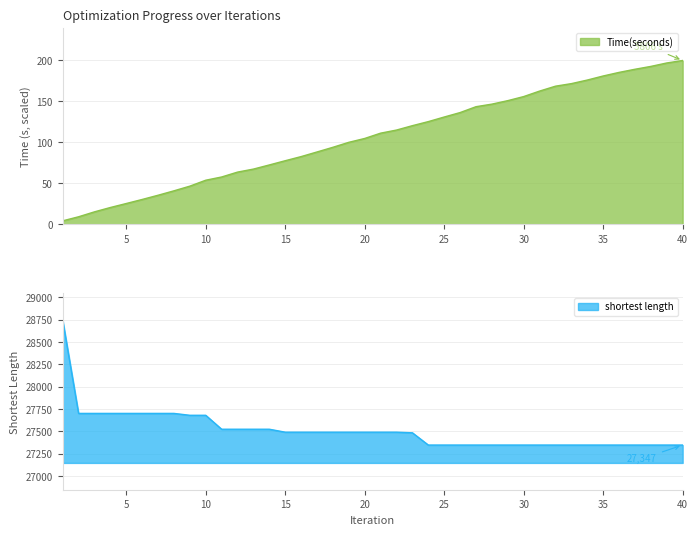

Reading left to right, transcribe all the data shown in this chart.

Time(seconds): 4.2	9.2	15.2	20.5	25.4	30.3	35.5	40.9	46.6	53.8	57.8	63.7	67.4	72.5	77.6	82.7	88.3	94.0	100.1	104.8	111.3	115.1	120.4	125.4	131.0	136.4	143.6	146.7	151.0	156.0	162.7	168.6	171.8	176.1	181.1	185.5	189.3	192.8	197.0	200.0
shortest length: 28747.0	27701.0	27701.0	27701.0	27701.0	27701.0	27701.0	27701.0	27680.0	27680.0	27524.0	27524.0	27524.0	27524.0	27491.0	27491.0	27491.0	27491.0	27491.0	27491.0	27491.0	27491.0	27484.0	27347.0	27347.0	27347.0	27347.0	27347.0	27347.0	27347.0	27347.0	27347.0	27347.0	27347.0	27347.0	27347.0	27347.0	27347.0	27347.0	27347.0